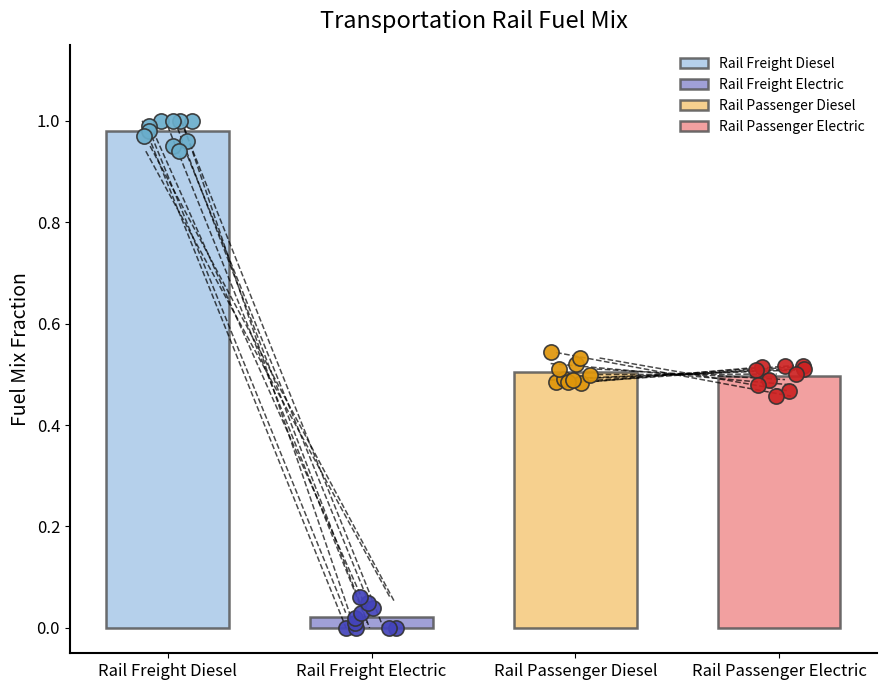

Which series reaches the minimum Y coordinate?

frac_trns_fuelmix_rail_freight_electric